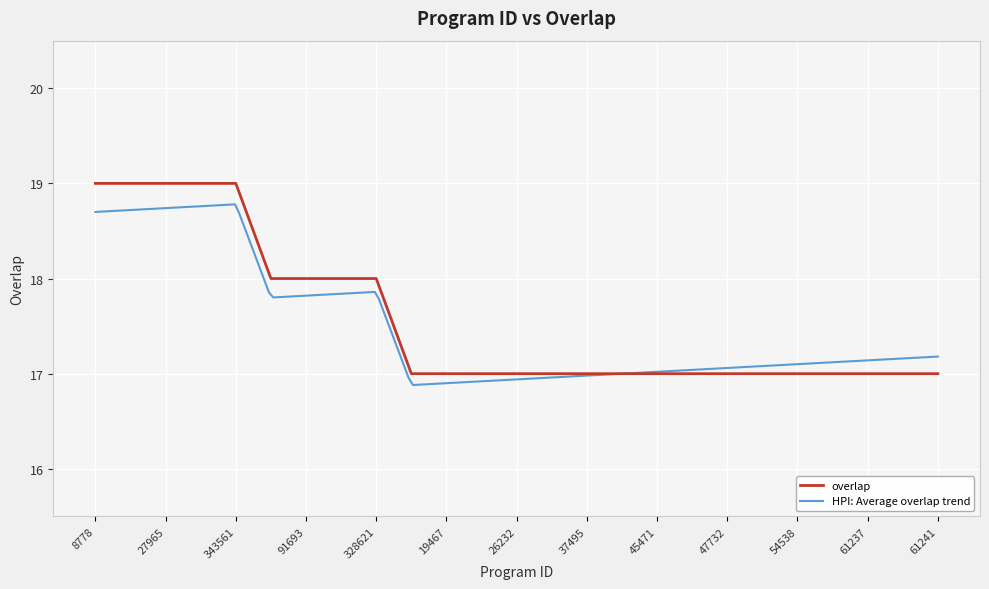

What is the minimum value shown in the chart?

17